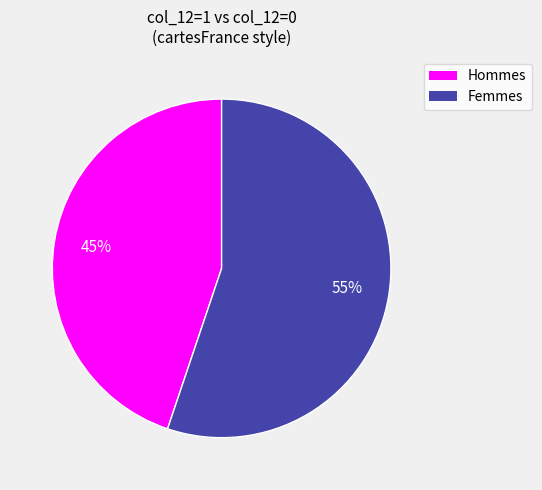

Does any single category account for the majority?

Yes